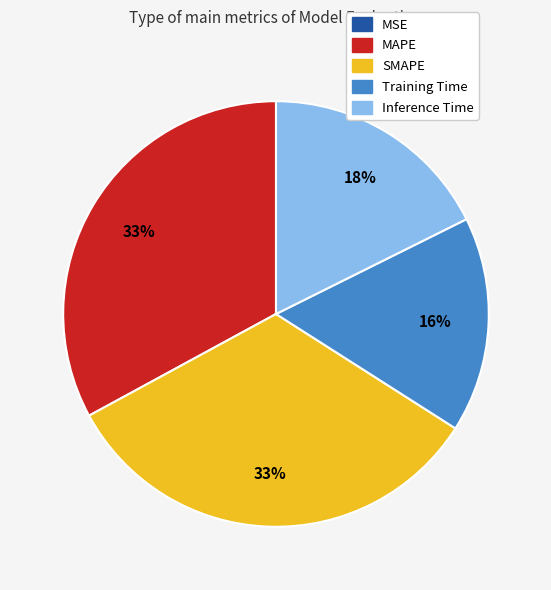

To the nearest percent, what is the average slice percentage?

20%